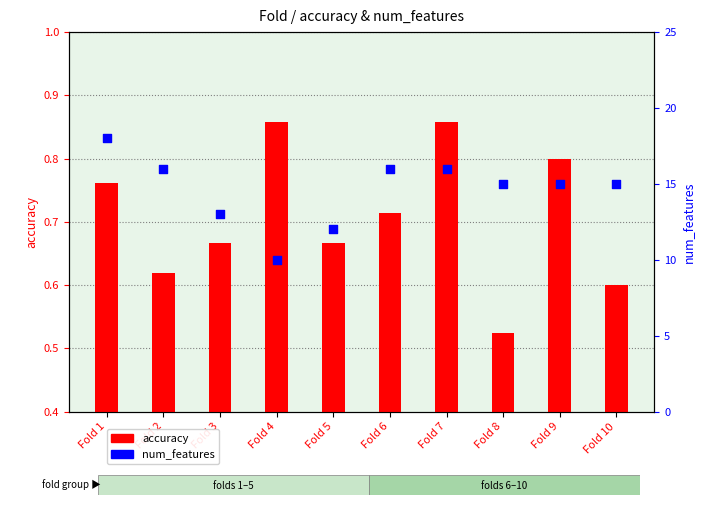

What is the total value across all series at Fold 8?

15.5